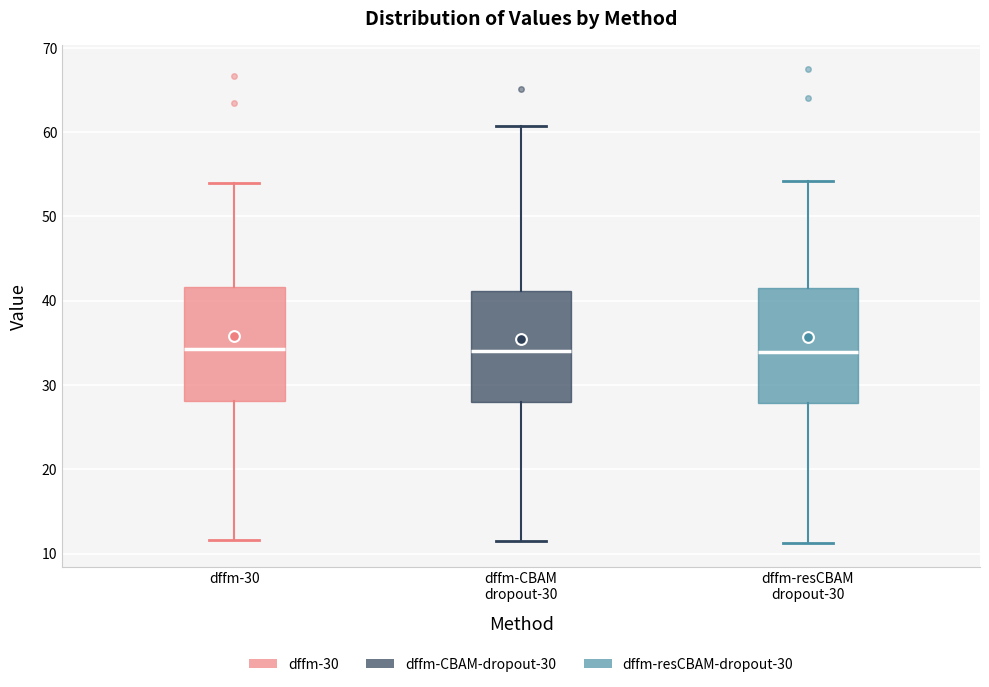

Where does the lower whisker of the box for dffm-CBAM dropout-30 end on the y-axis? The values are not printed on the chart, so give them approximately, as read against the axis.

11